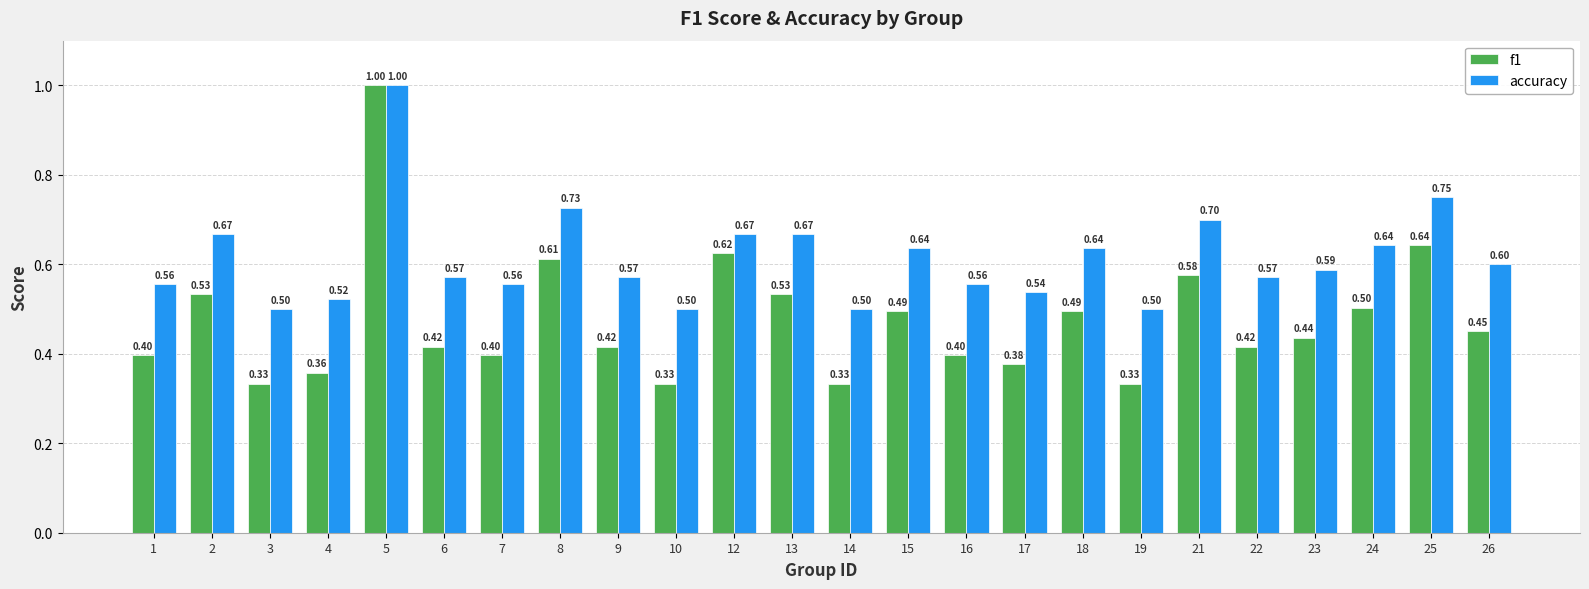

What is the sum of the f1 values at 22 and 15?

0.9